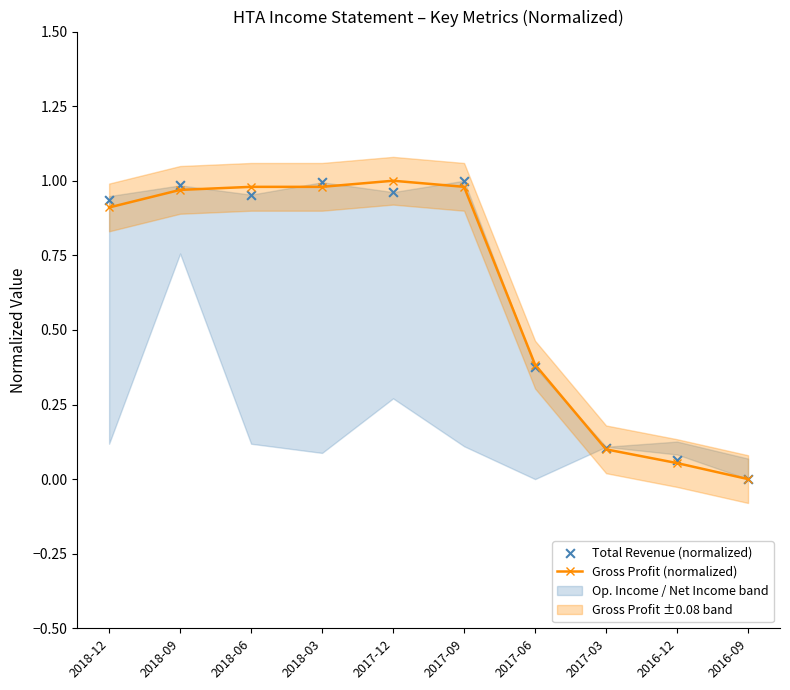

Which series contains the highest Y value?

Total Revenue (normalized)